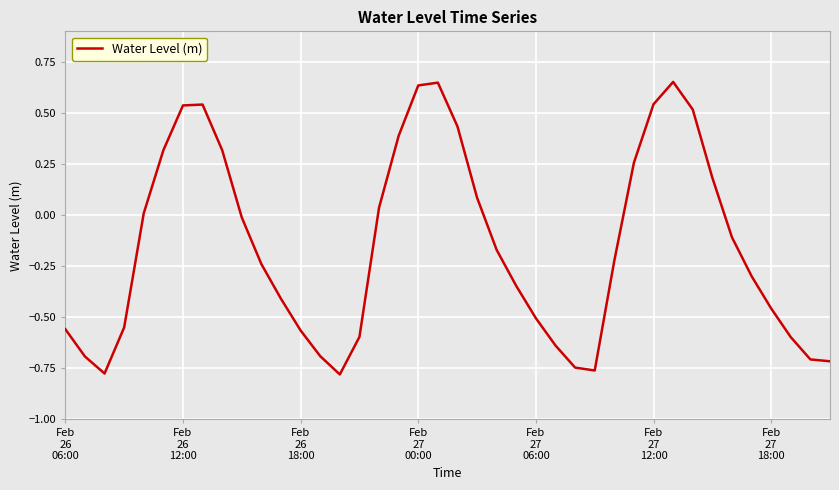

What is the difference between the maximum and minimum values?

1.4